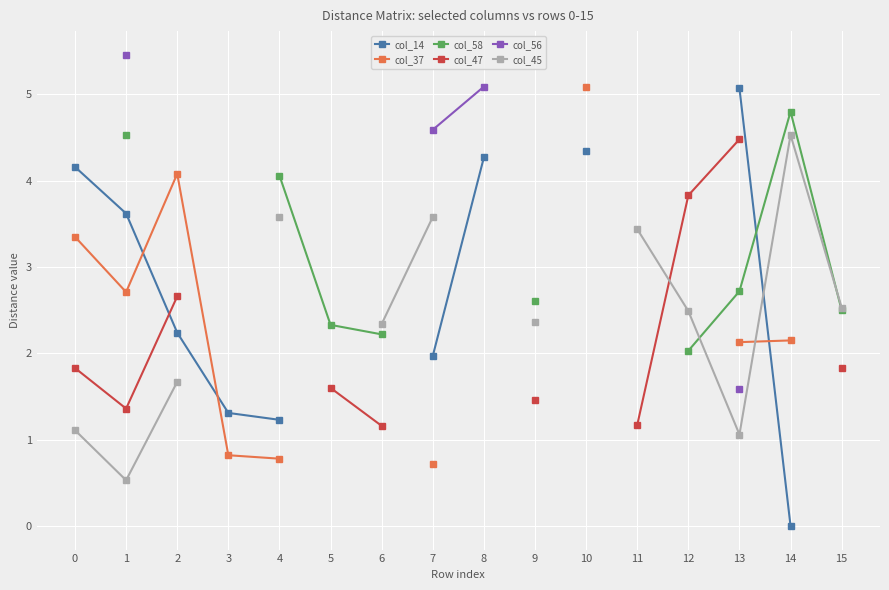

How many lines are shown in the chart?

6